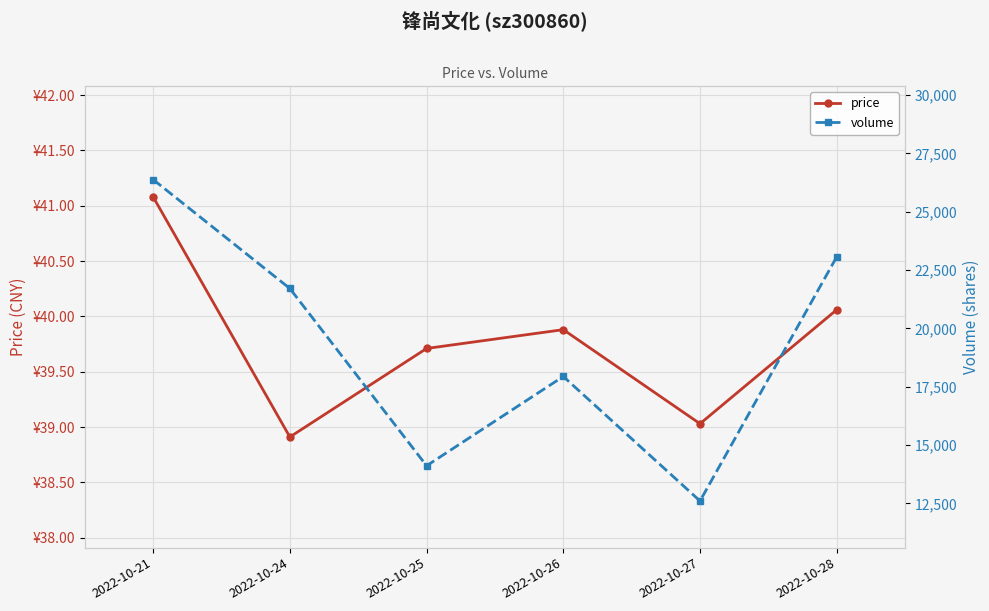

What are all the series names shown in the legend?

price, volume